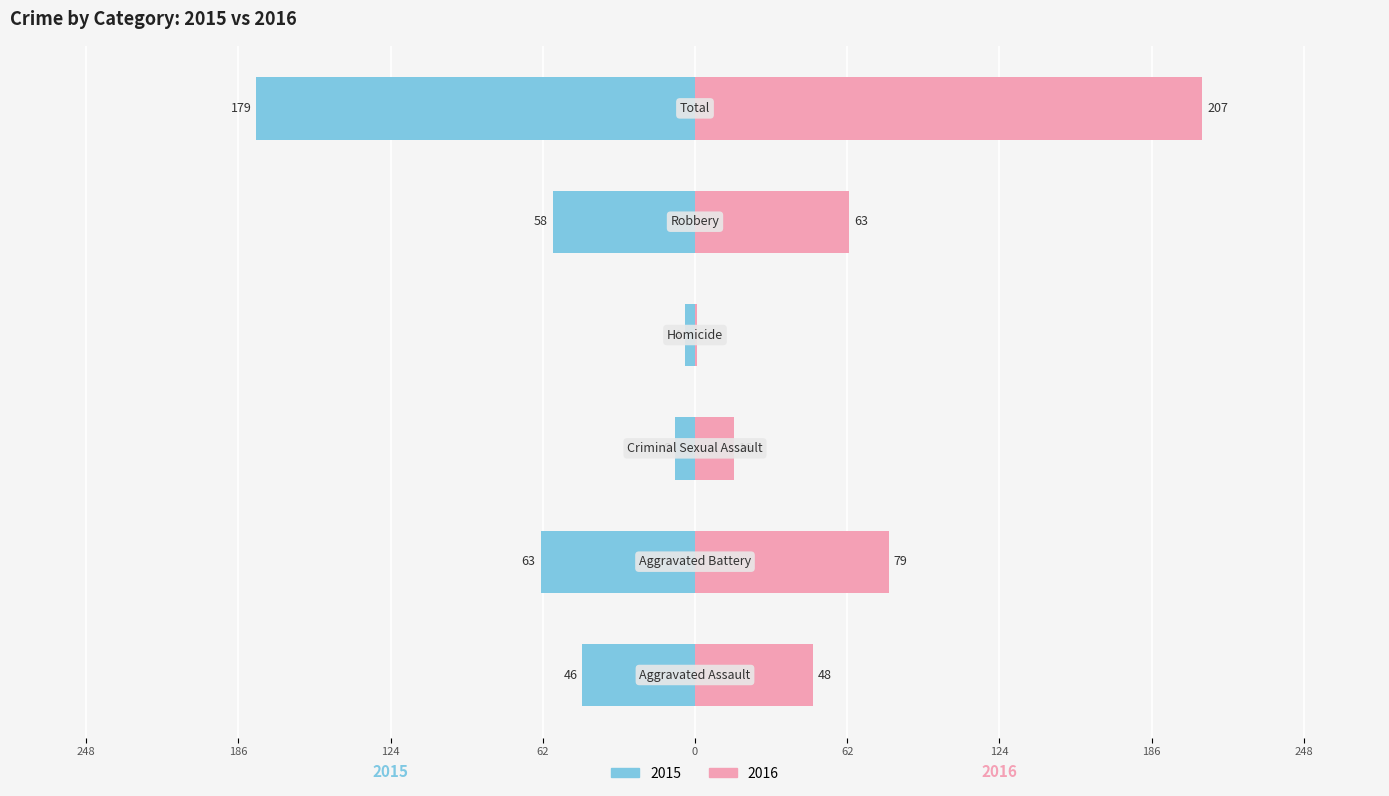

List the series in order of their overall mean, lowest first.

2015 (Male side), 2016 (Female side)